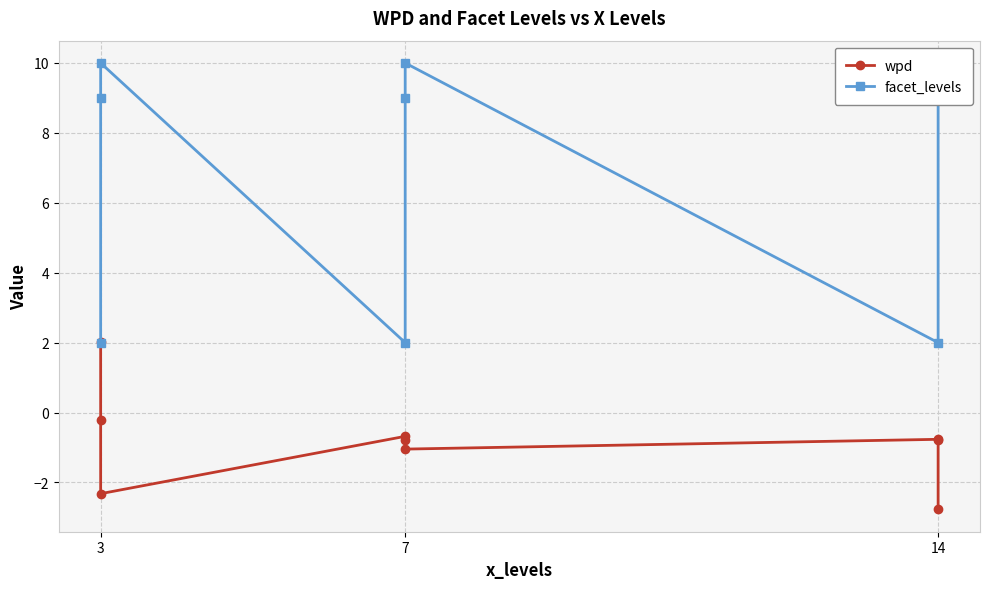

How many interior local valleys does the wpd series have?

2